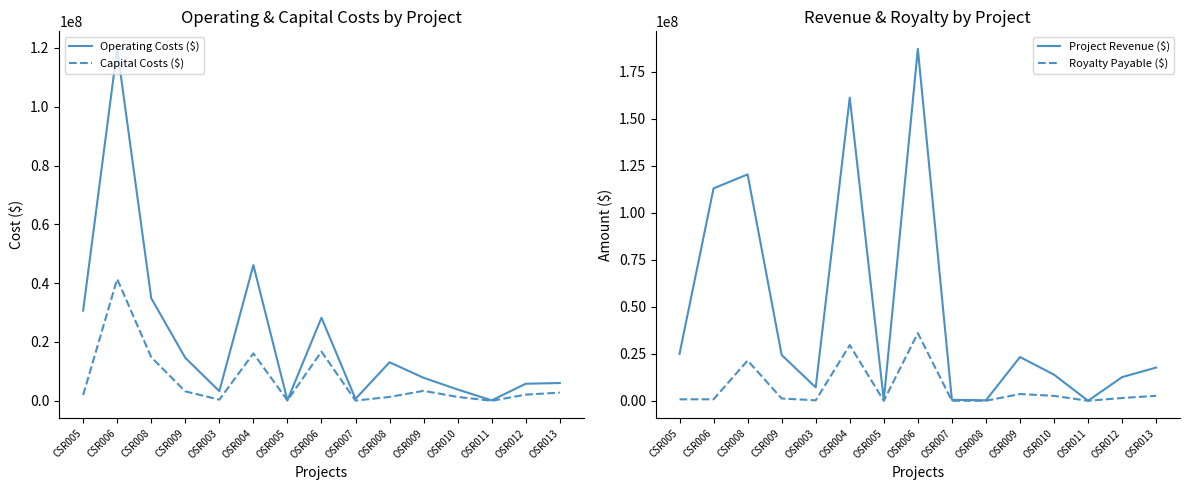

What is the label of the 6th point from the right?

OSR008